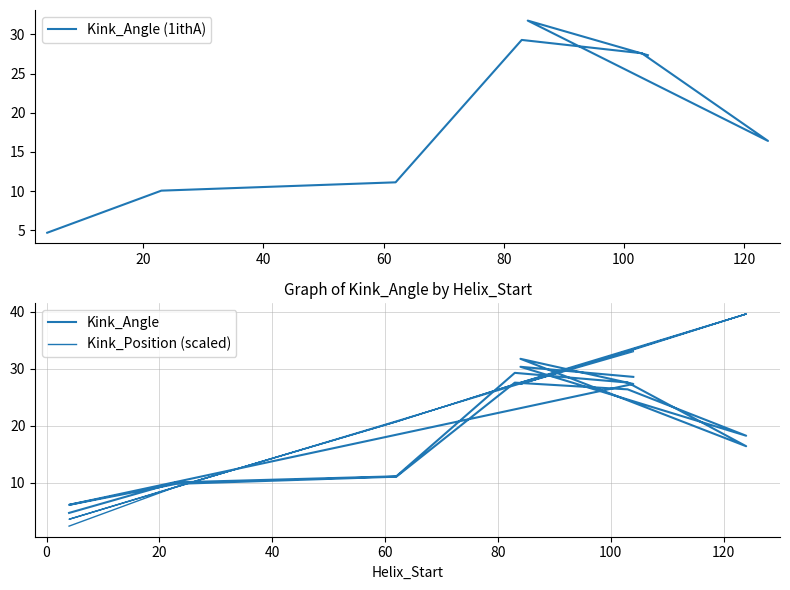

What is the minimum value for Kink_Position?

2.4